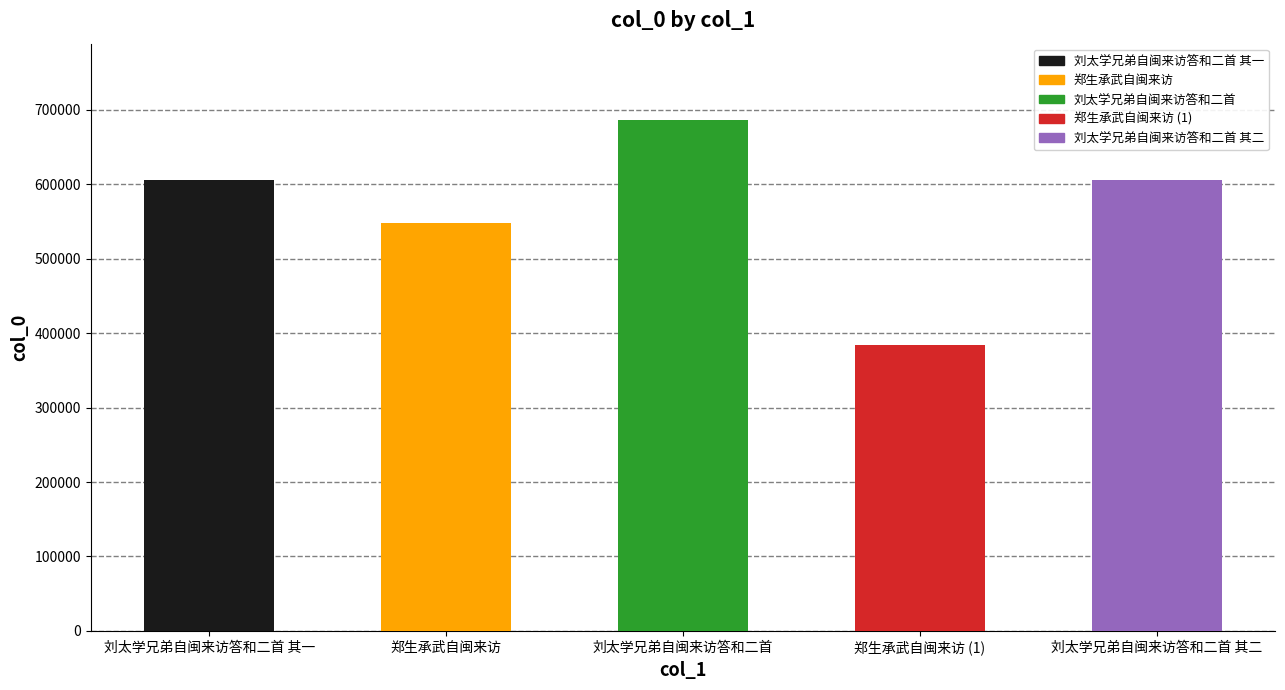

Which category has the highest value across all series?

刘太学兄弟自闽来访答和二首